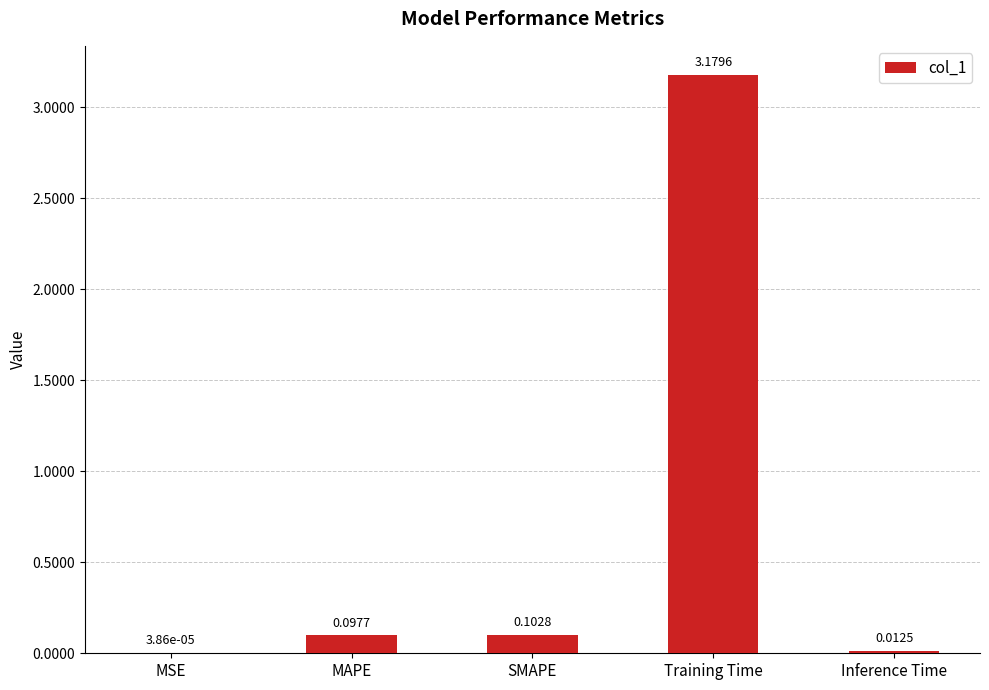

At which label is the value closest to 1?

SMAPE